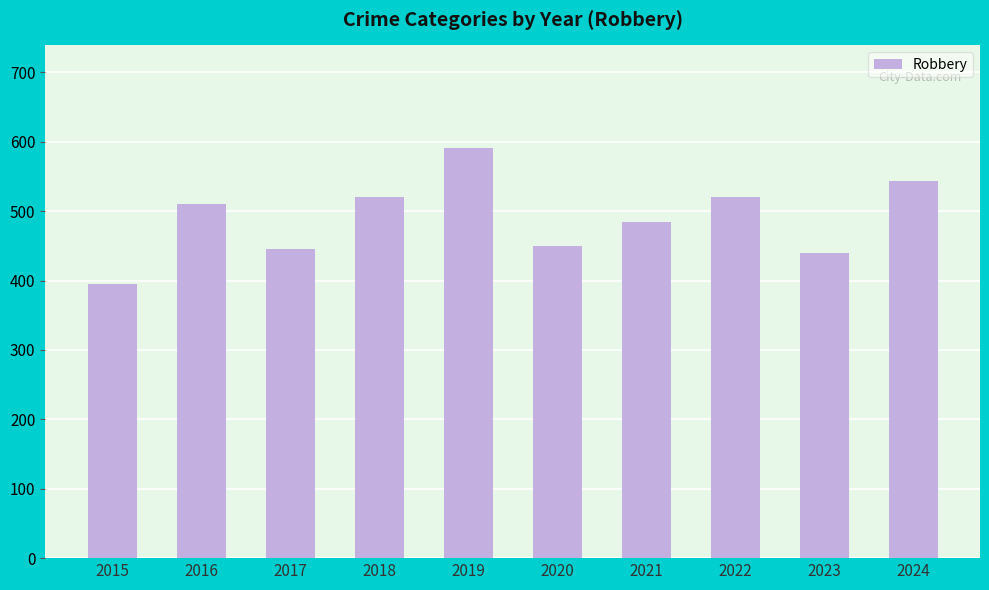

Approximately how many times larger is the value at 2018 compared to 2020?

1.2